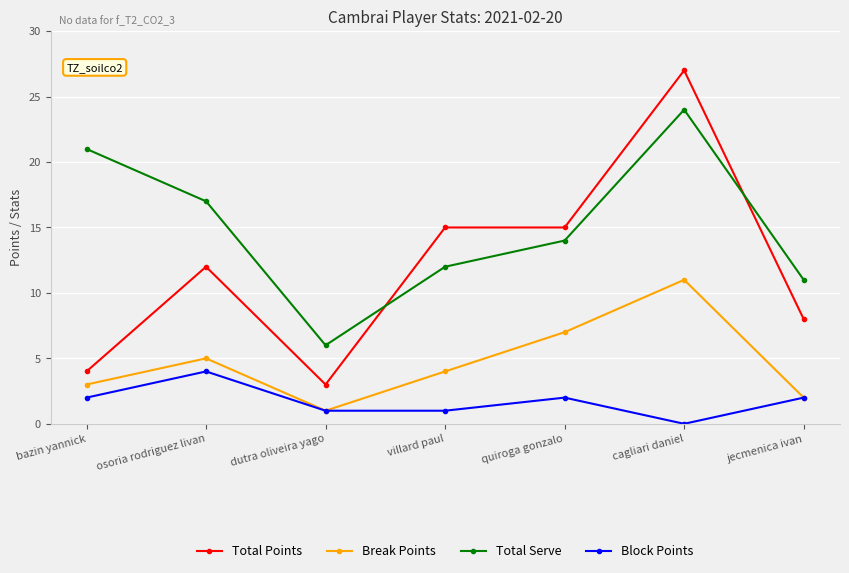

What is the difference between the highest and lowest values at bazin yannick?

19